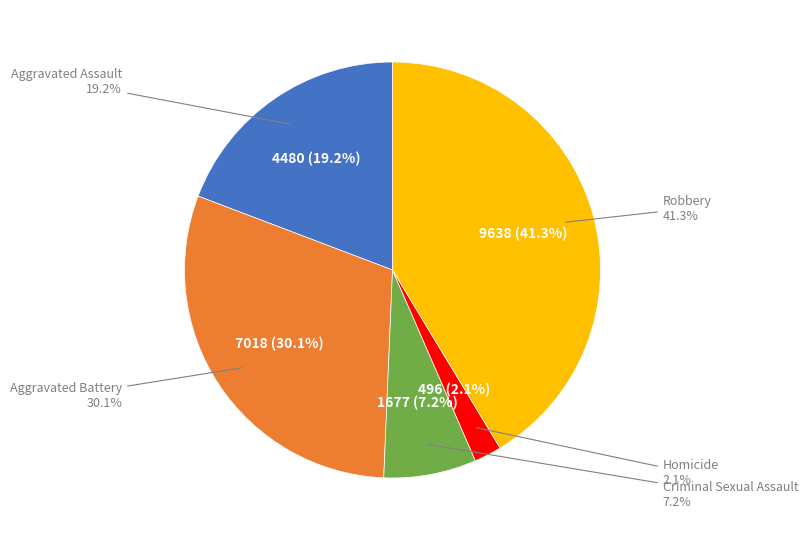

What is the largest slice in the pie chart?

Robbery